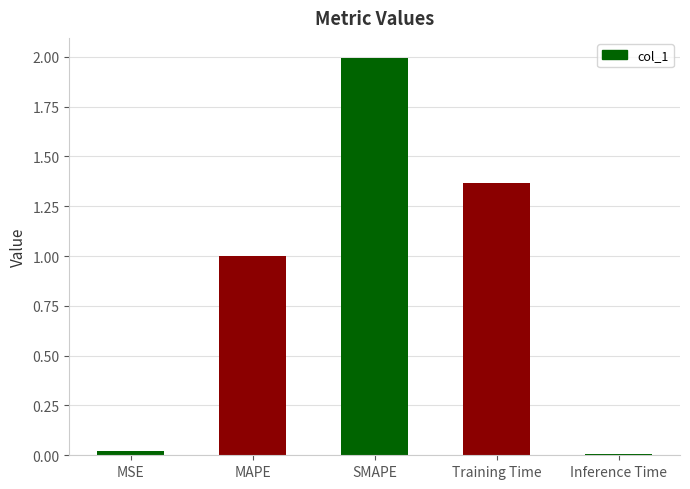

At which label is the value closest to 1?

MAPE